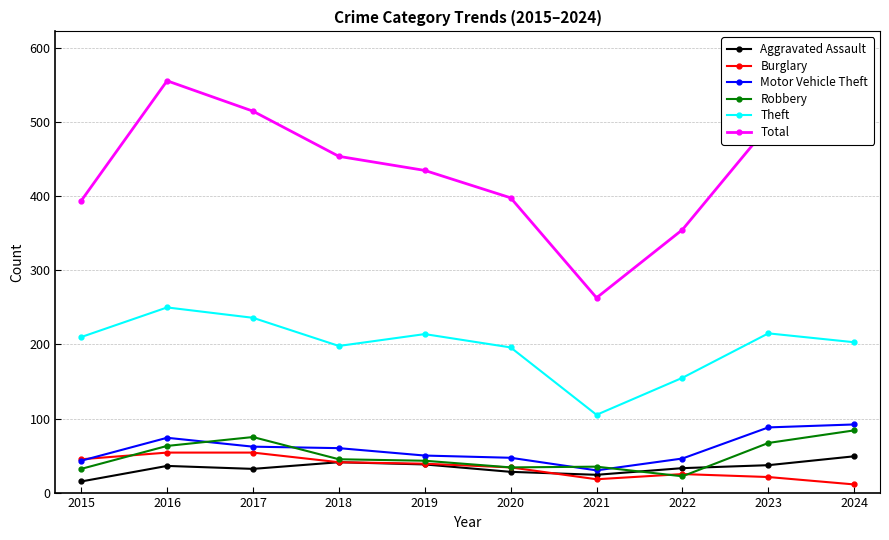

Which series has the largest total across all categories?

Total